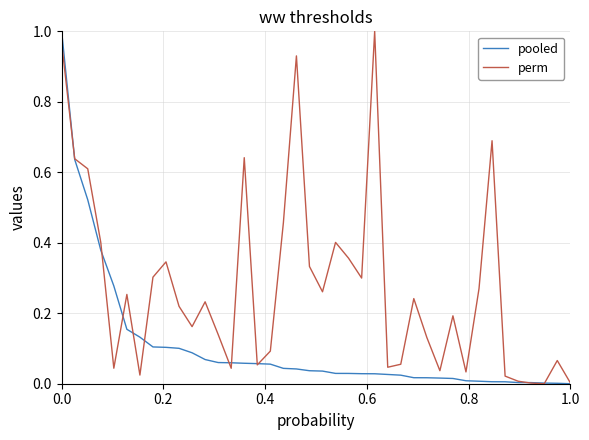

Which series has the largest total across all categories?

perm